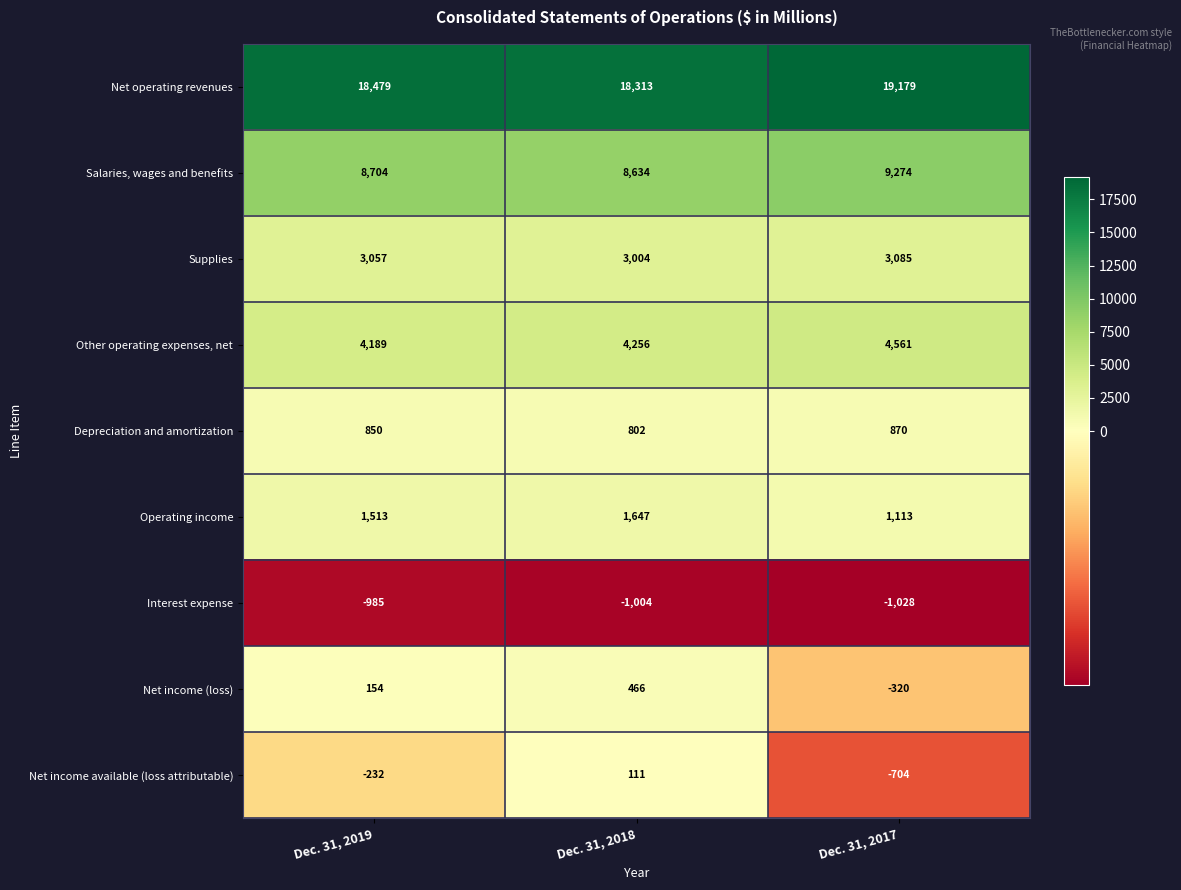

Between Dec. 31, 2019 and Dec. 31, 2018, which series saw the biggest shift?

Net income available (loss attributable)